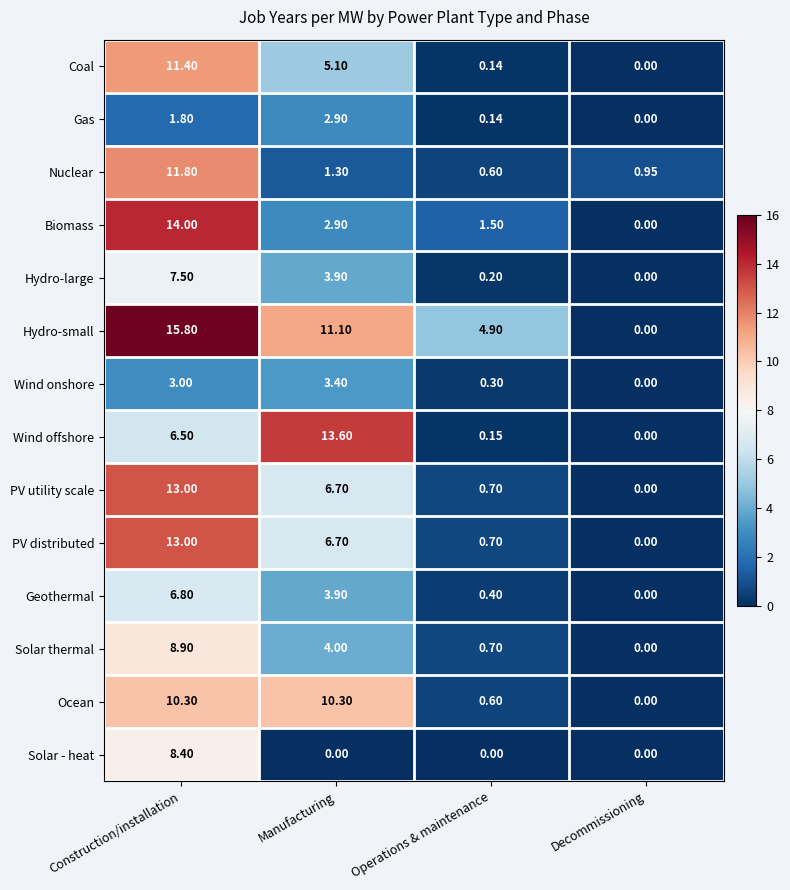

At which label is Solar thermal closest to 4?

Manufacturing